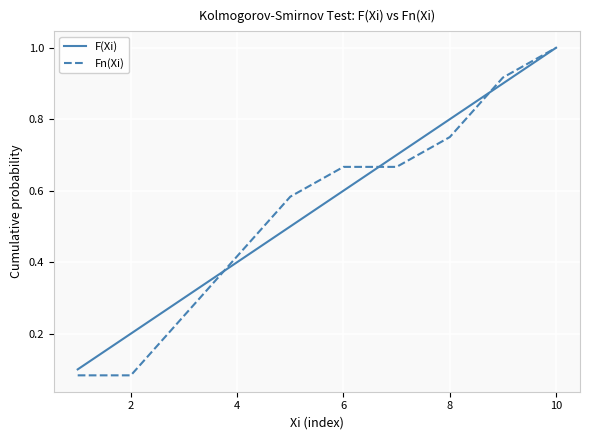

What is the maximum value shown in the chart?

1.0